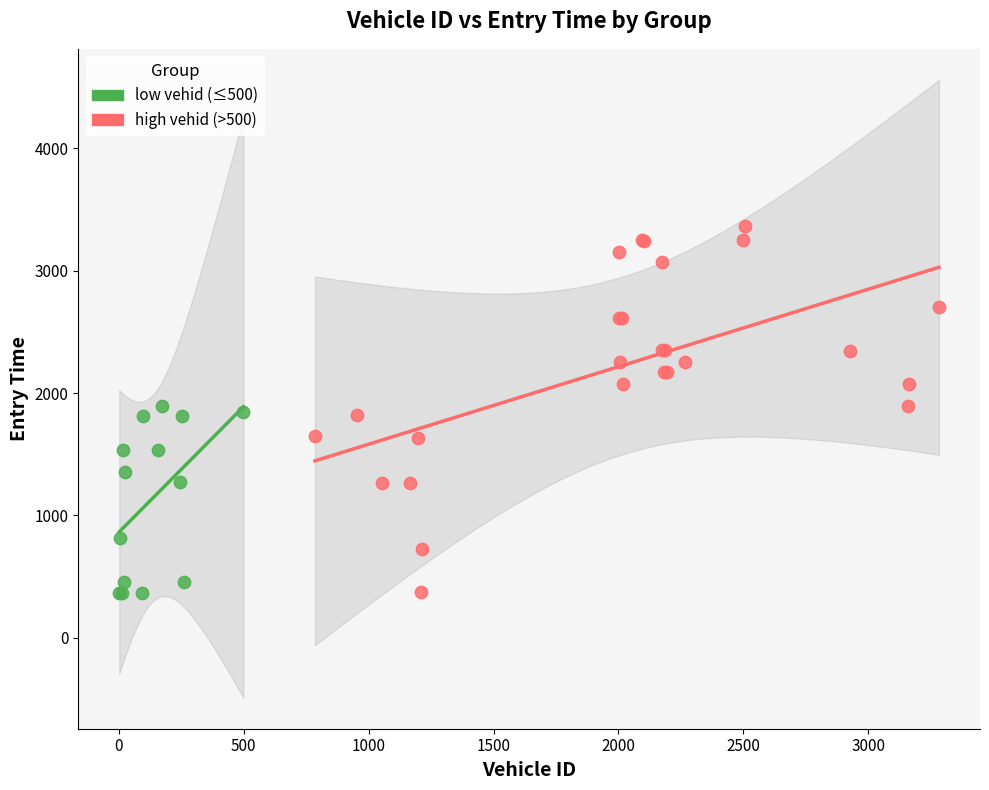

Which series contains the highest Y value?

high vehid (>500)